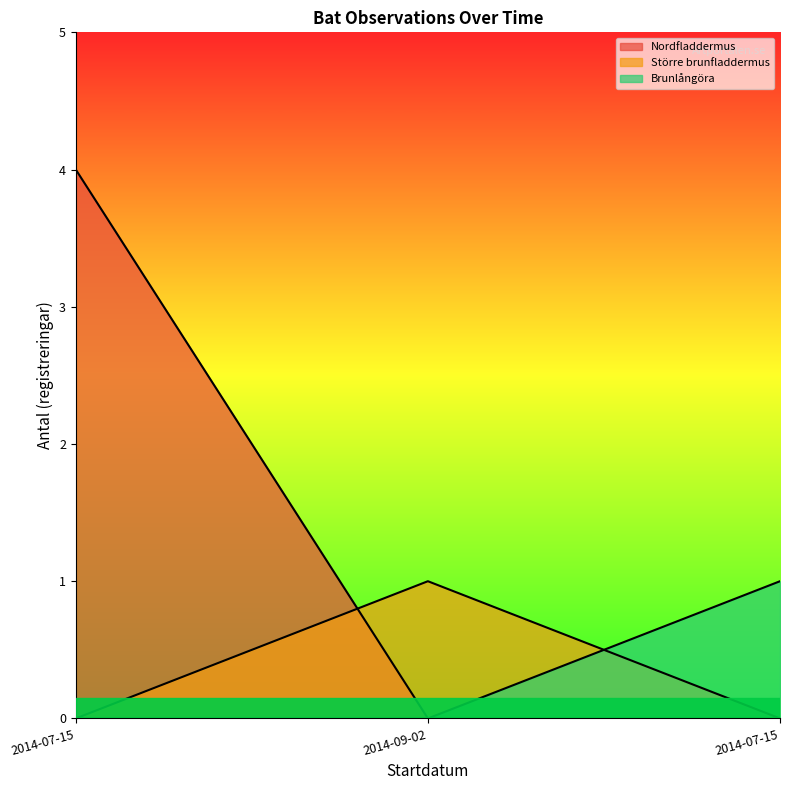

What is the difference between the maximum and second lowest values?

4